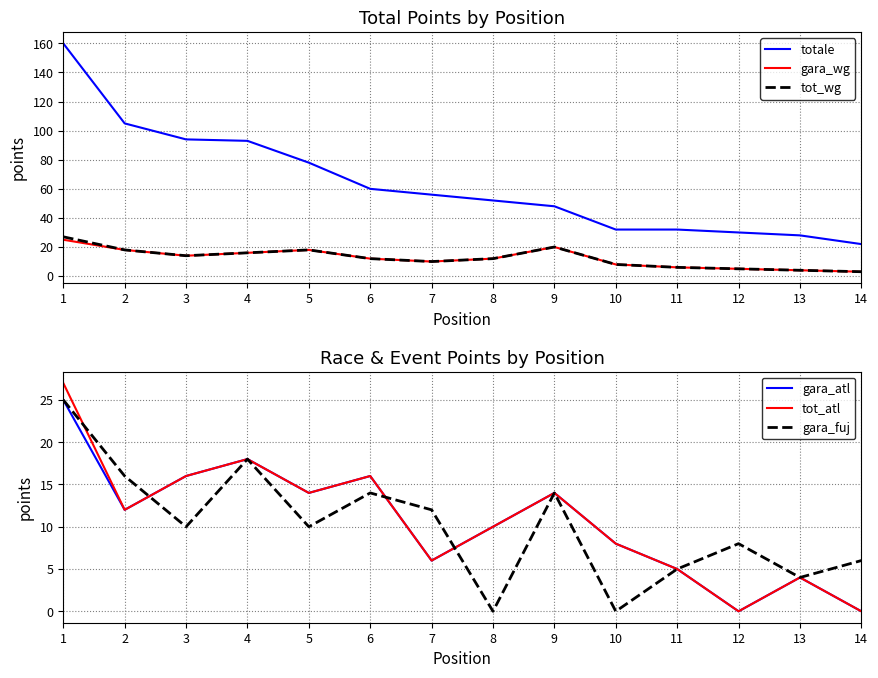

Which series has the largest range (max minus min)?

totale